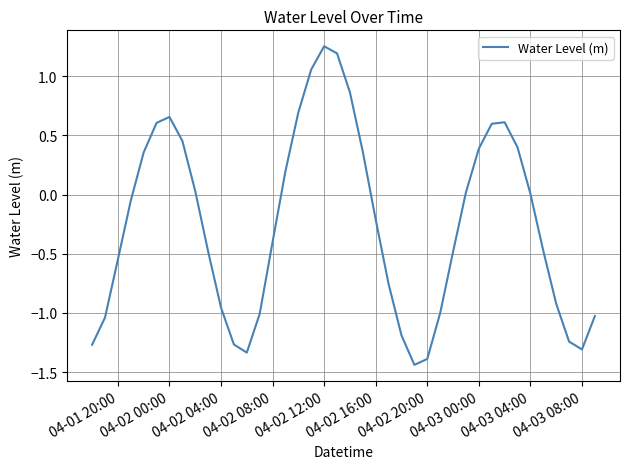

What is the change in value from 04-03 00:00 to 04-03 08:00?

-1.7